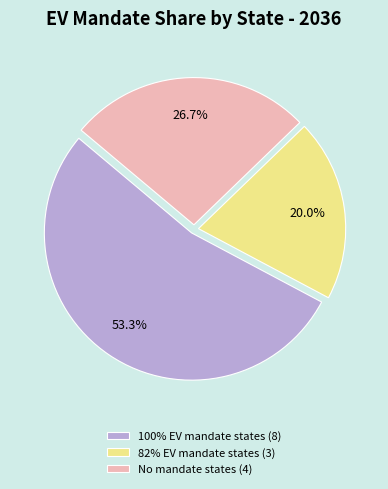

Which slice is the largest?

100% EV mandate states (8)